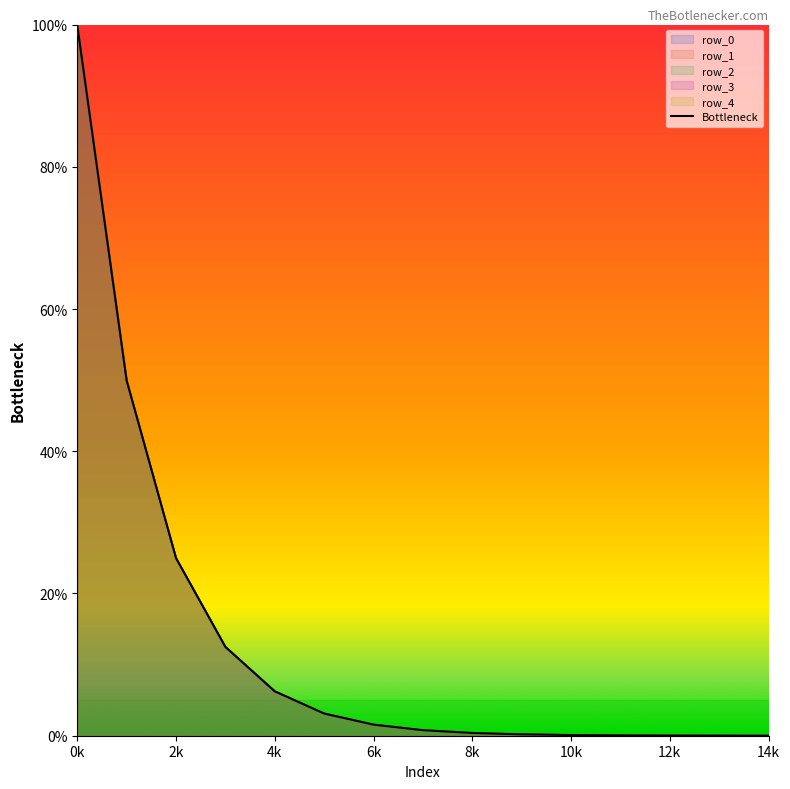

Does the chart have visible grid lines?

No